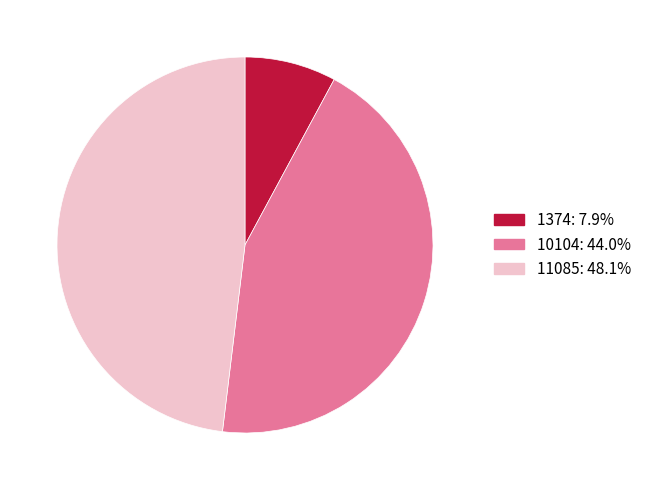

How many segments does this pie chart have?

3